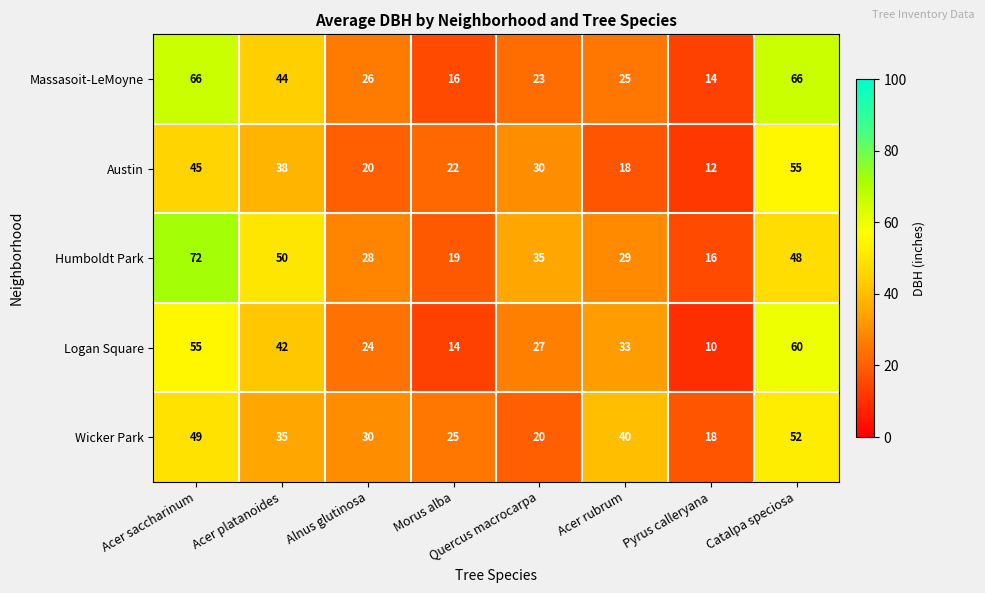

What is the difference between the maximum and second lowest values in the Humboldt Park series?

53